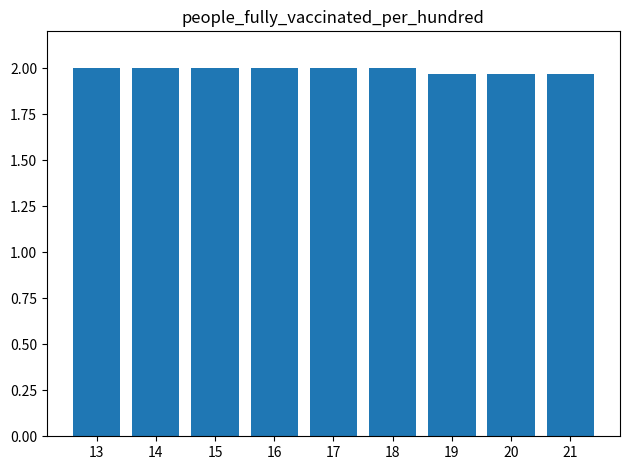

Approximately how many times larger is the value at 21 compared to 16?

1.0